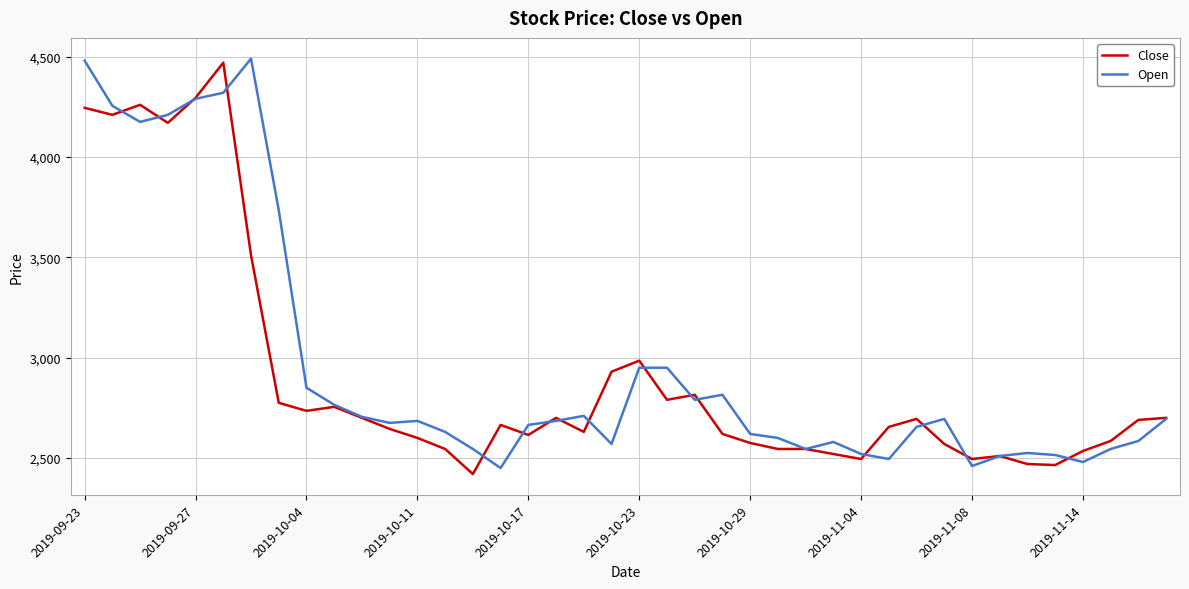

What is the smallest value displayed?

2420